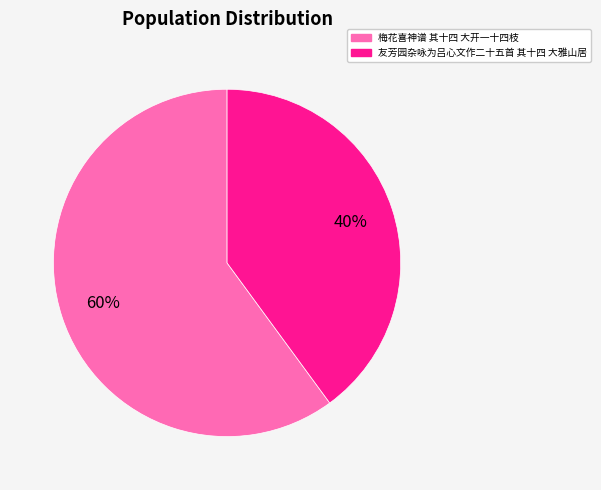

Is the sum of 梅花喜神谱 其十四 大开一十四枝 and 友芳园杂咏为吕心文作二十五首 其十四 大雅山居 greater than half?

Yes